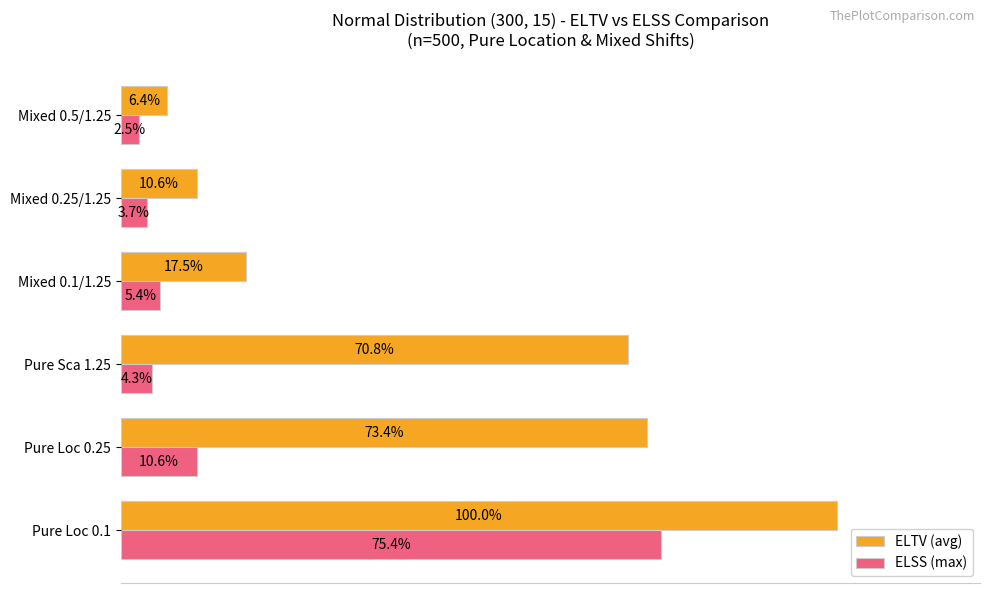

Which series has the widest spread of values?

ELTV (avg)